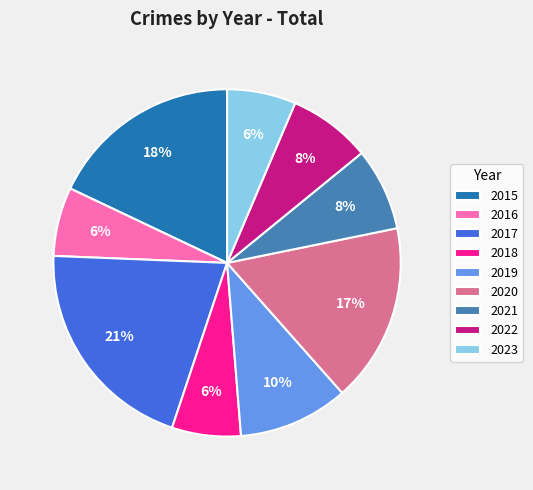

How many slices are in this pie chart?

9